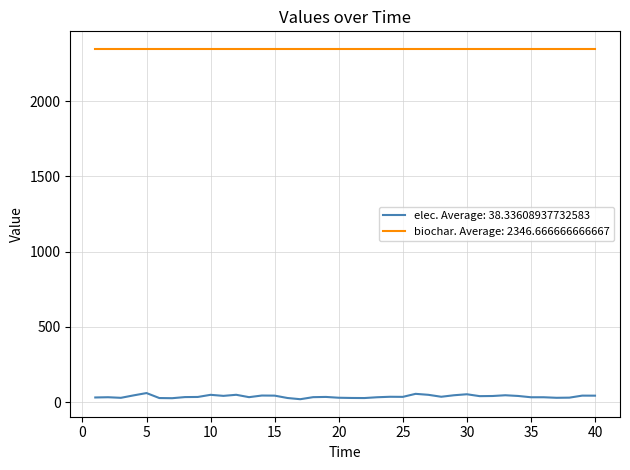

How many series are shown in this chart?

2